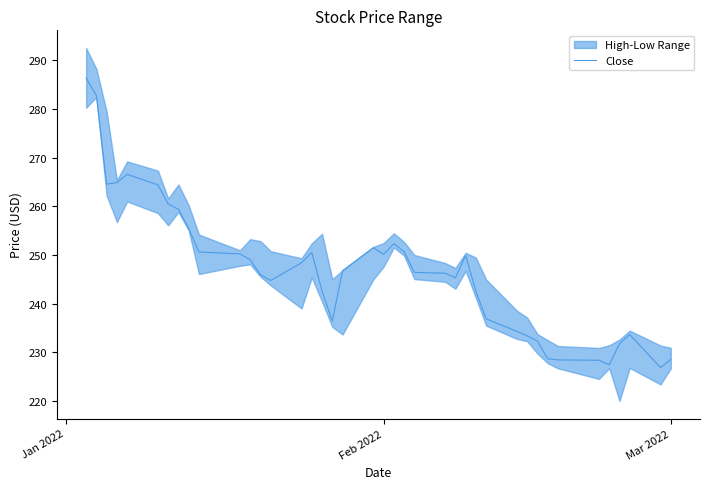

How many data points are above 246?

22